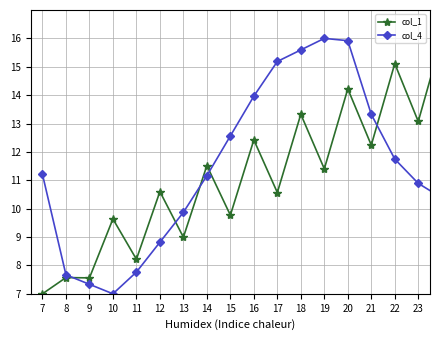

What is the sum of all col_1 values?

227.9